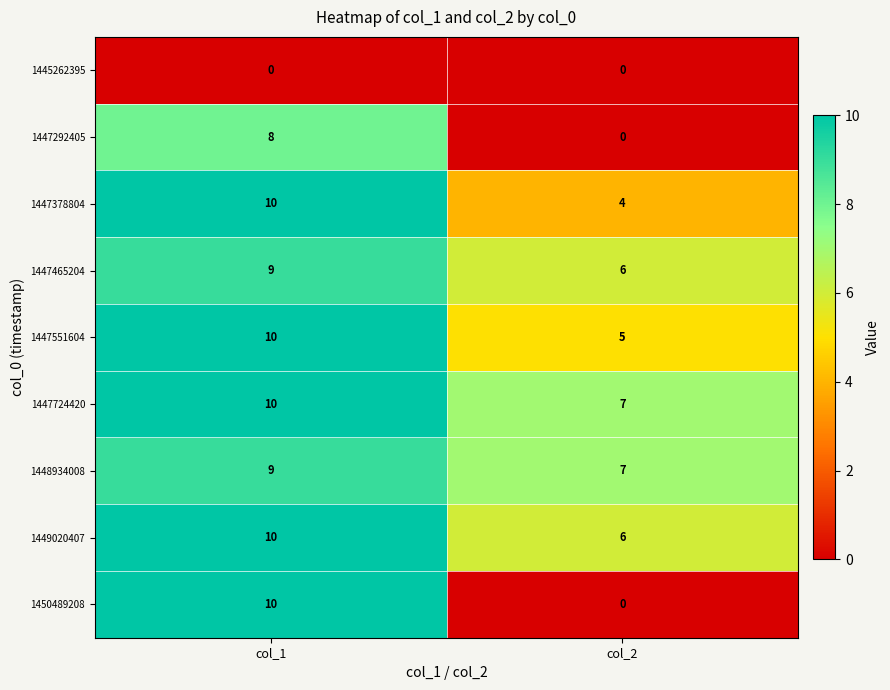

Reading right to left, what are all the values shown in this chart?

1445262395: 0	0
1447292405: 0	8
1447378804: 4	10
1447465204: 6	9
1447551604: 5	10
1447724420: 7	10
1448934008: 7	9
1449020407: 6	10
1450489208: 0	10